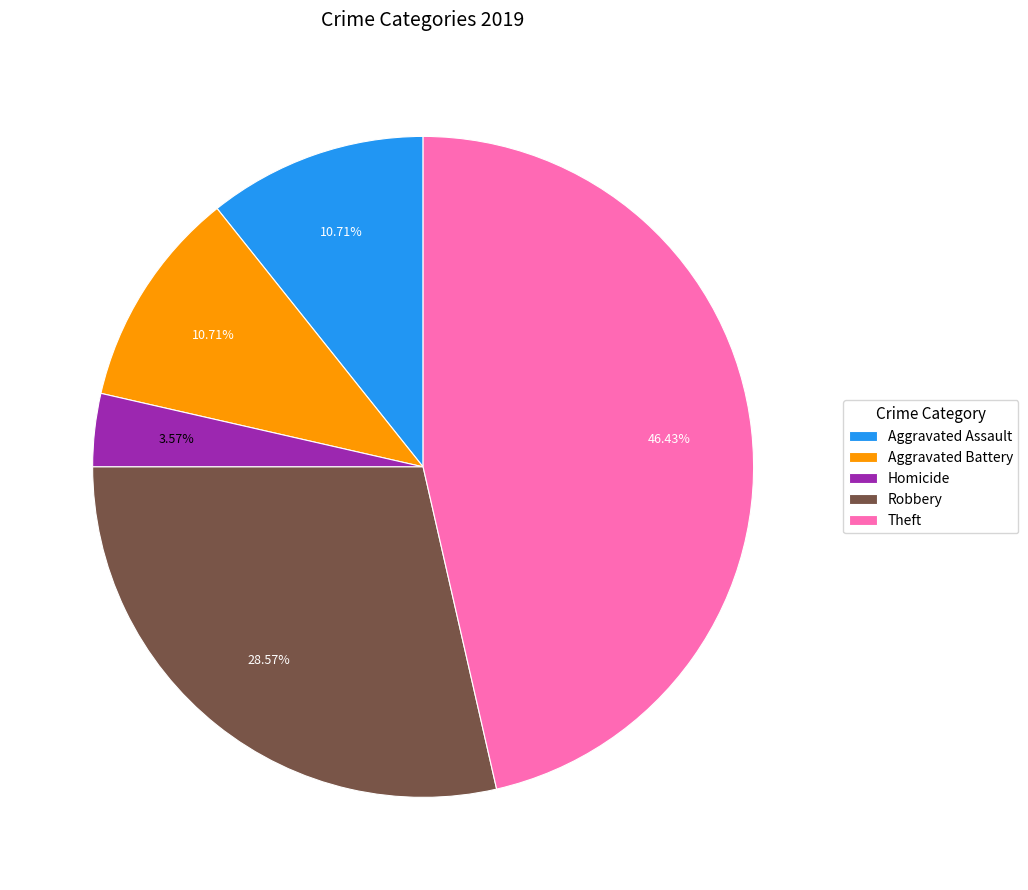

Is the sum of Aggravated Battery and Aggravated Assault greater than half?

No